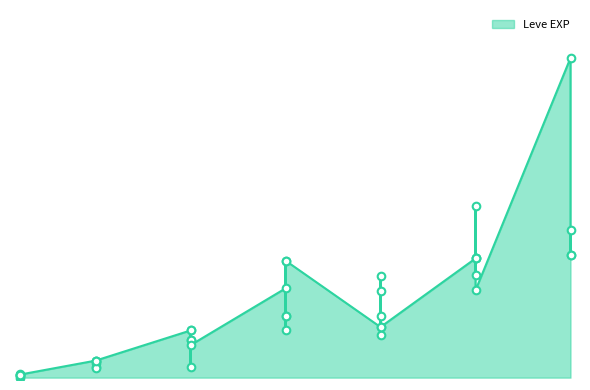

What is the change in value from 5 to 15?

+10810